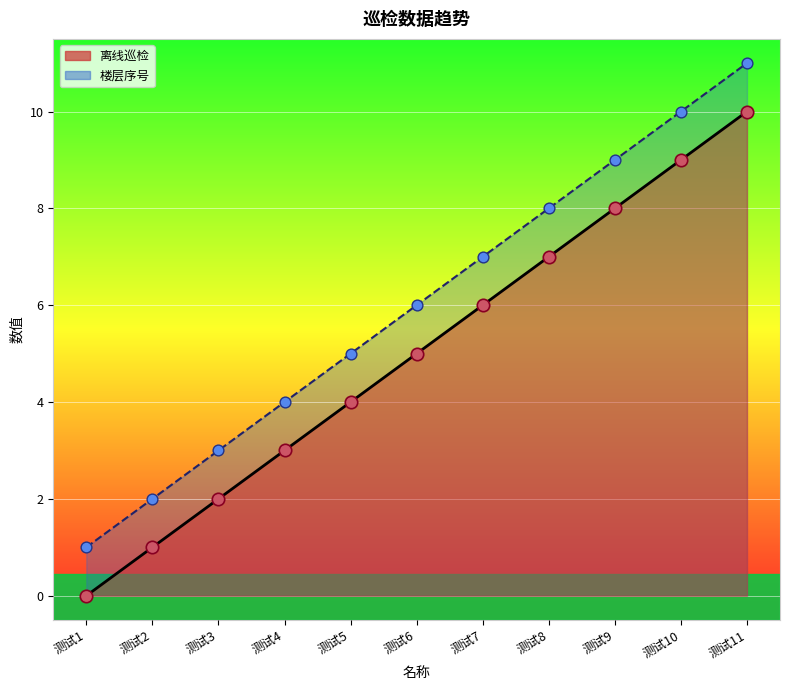

Which series has the largest Y range (max minus min)?

离线巡检